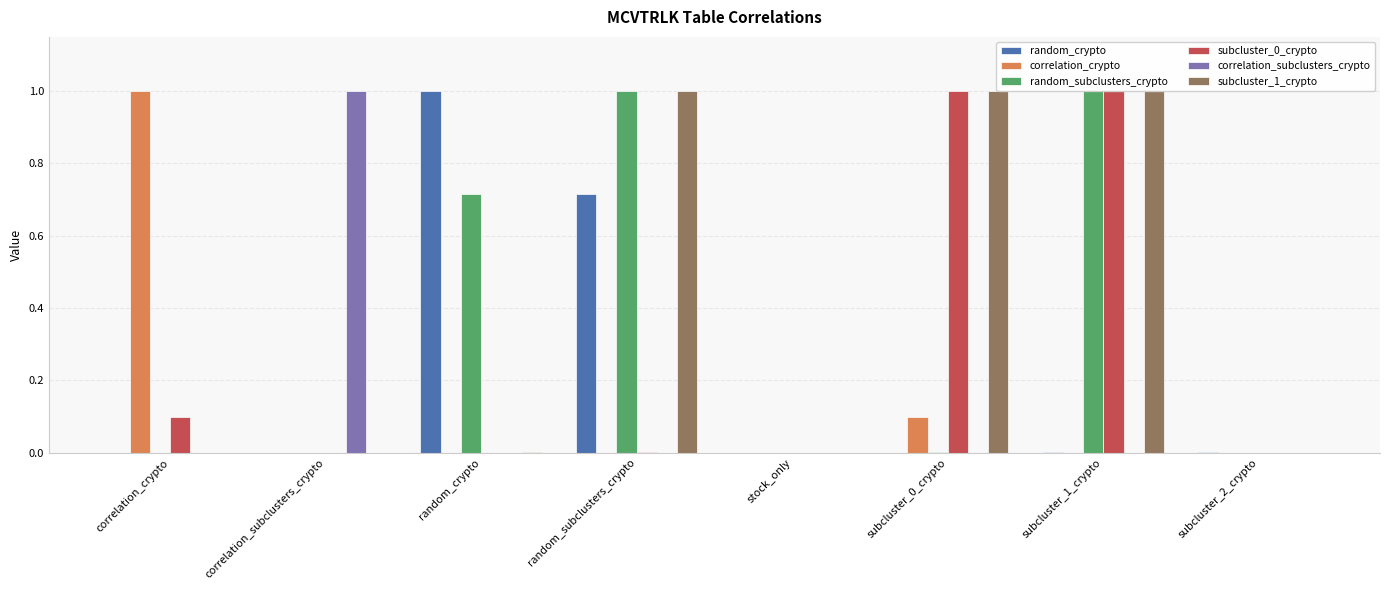

What is the maximum value shown in the chart?

1.0